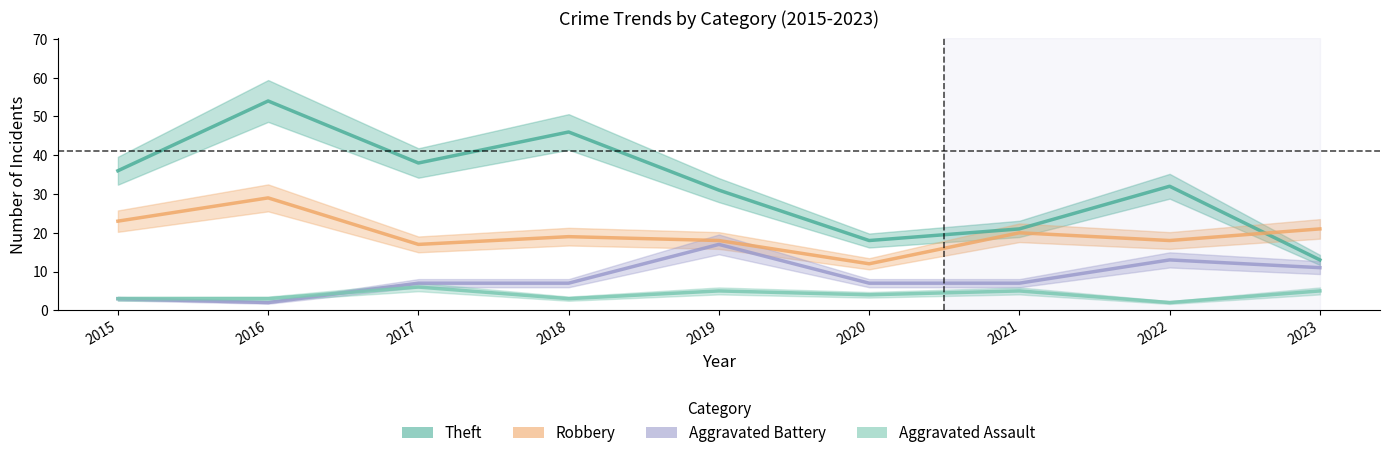

How many interior local peaks does the Theft series have?

3